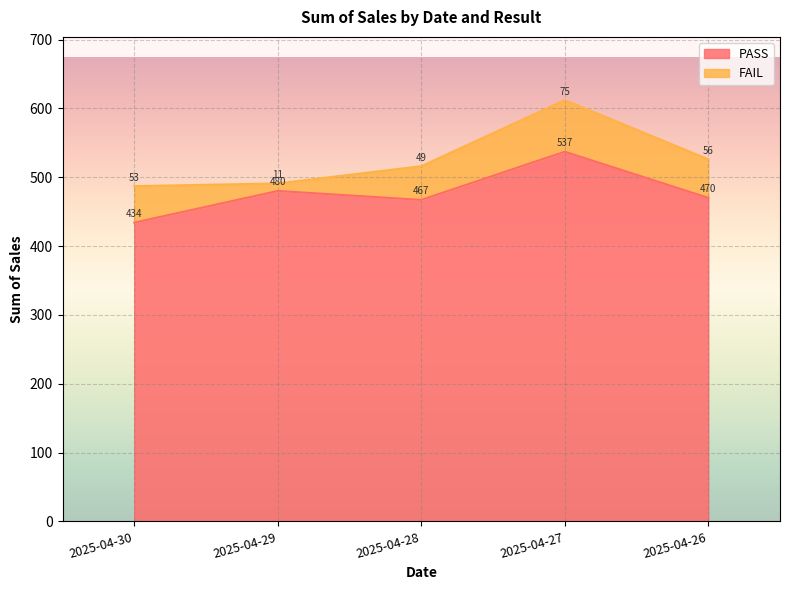

True or false: the data has more than 1 interior local peaks.

True